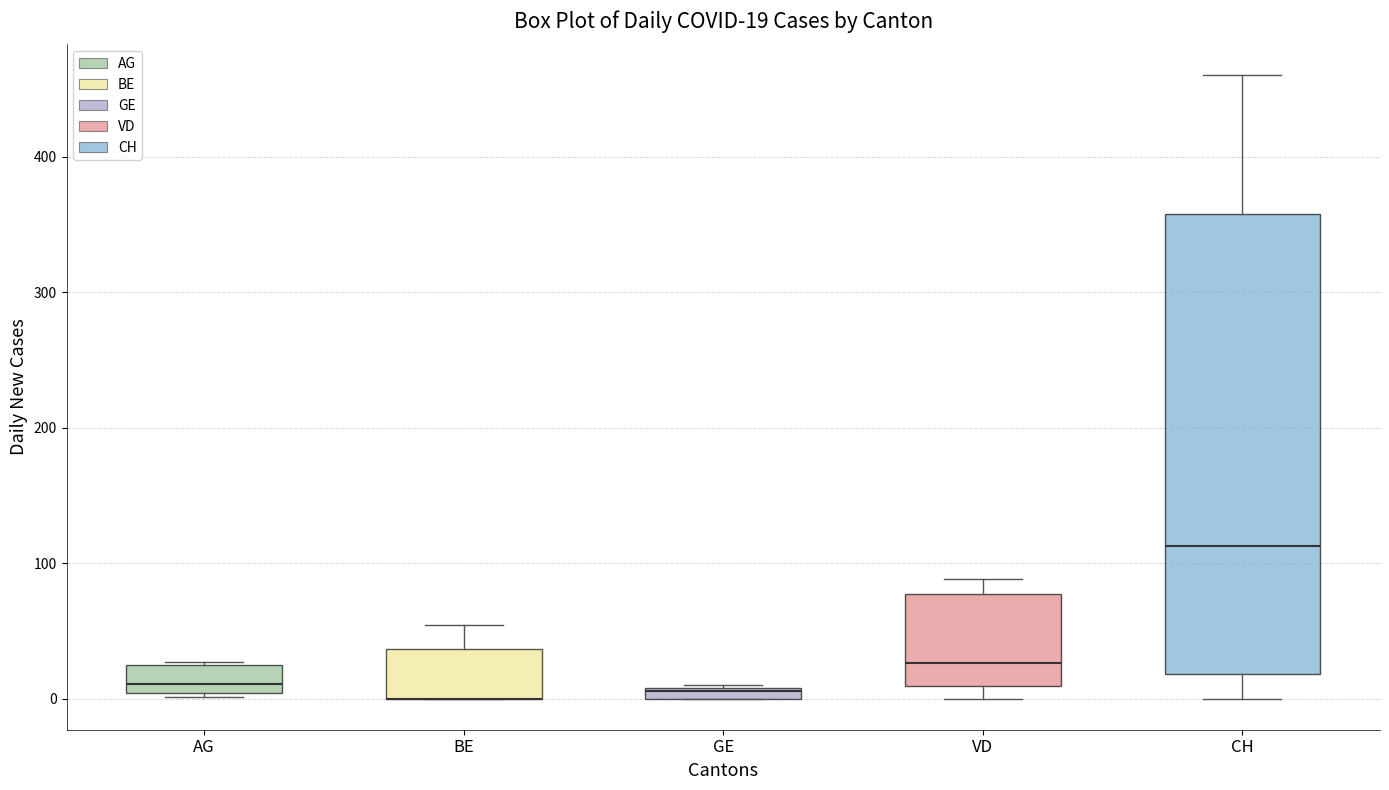

Which box is the tallest, from its lower edge to its upper edge?

CH